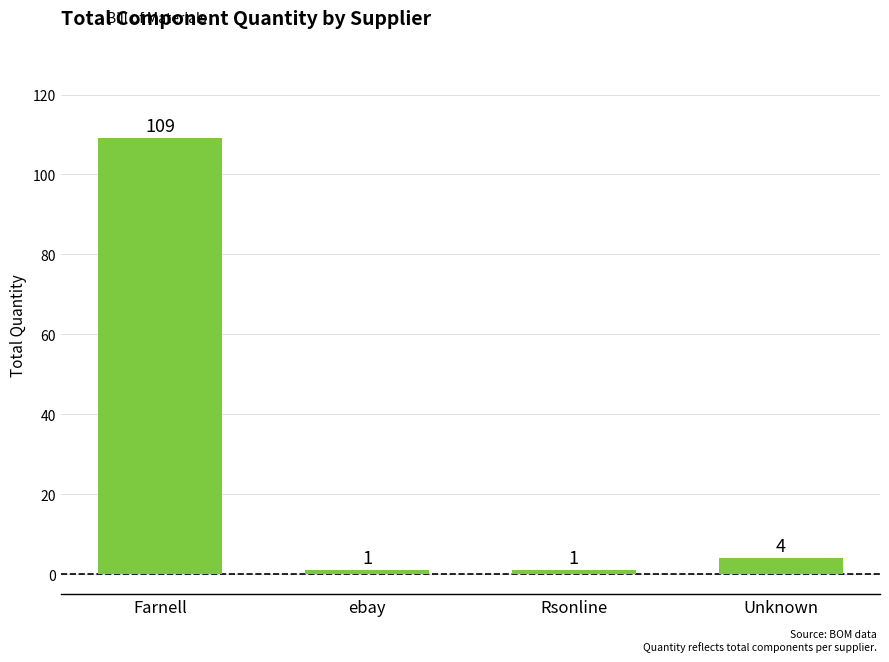

True or false: the data shows 4 at Unknown.

True